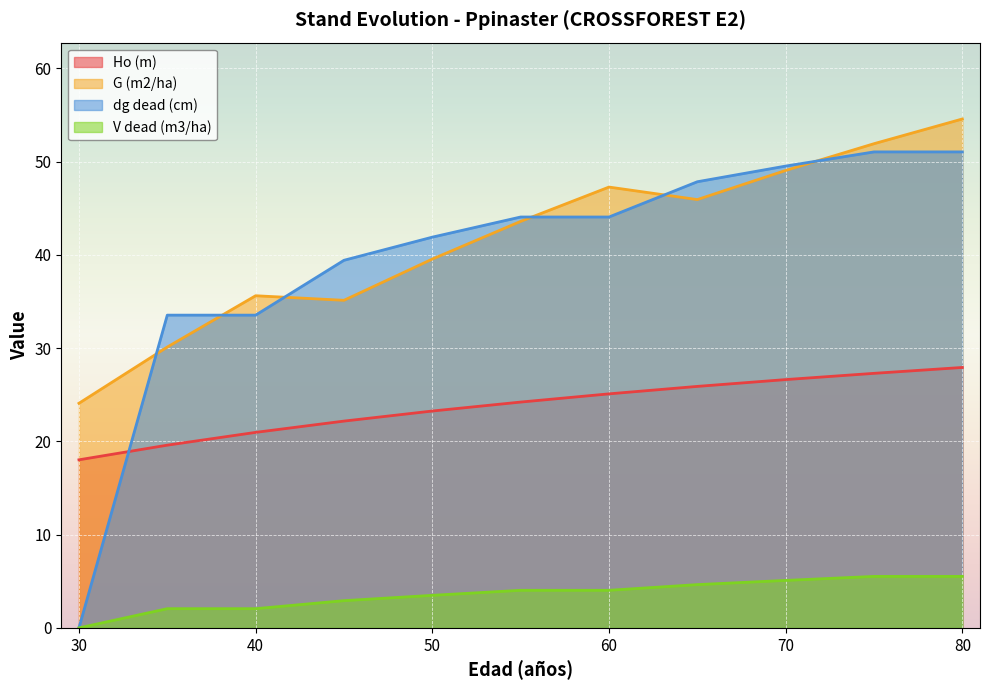

Which series changed the most between 30 and 80?

dg dead (cm)